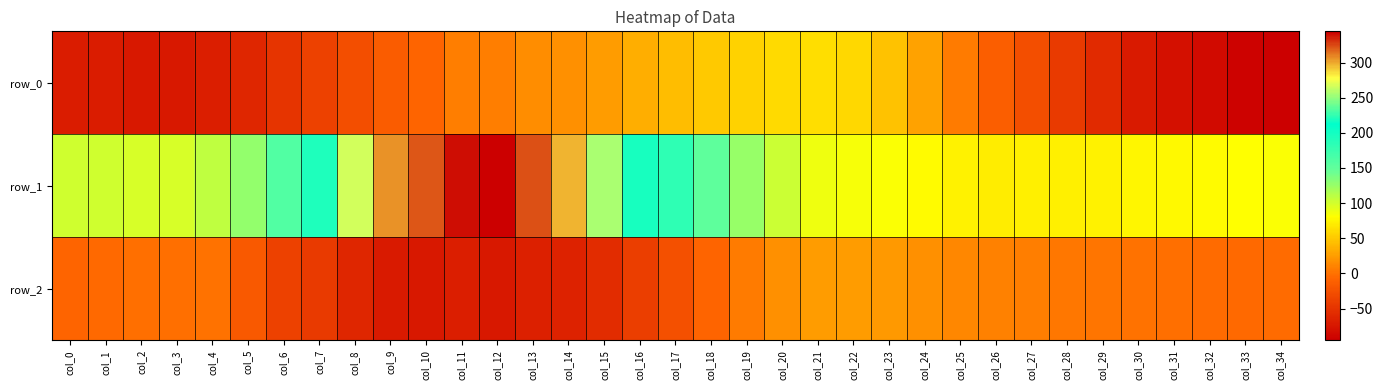

How many values in row_2 are below zero?

24